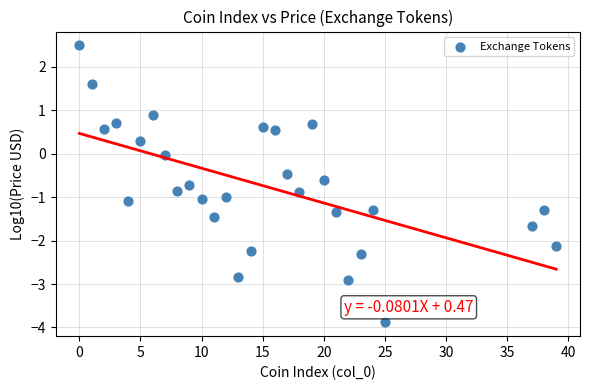

What is the range of X values (max minus min)?

39.0